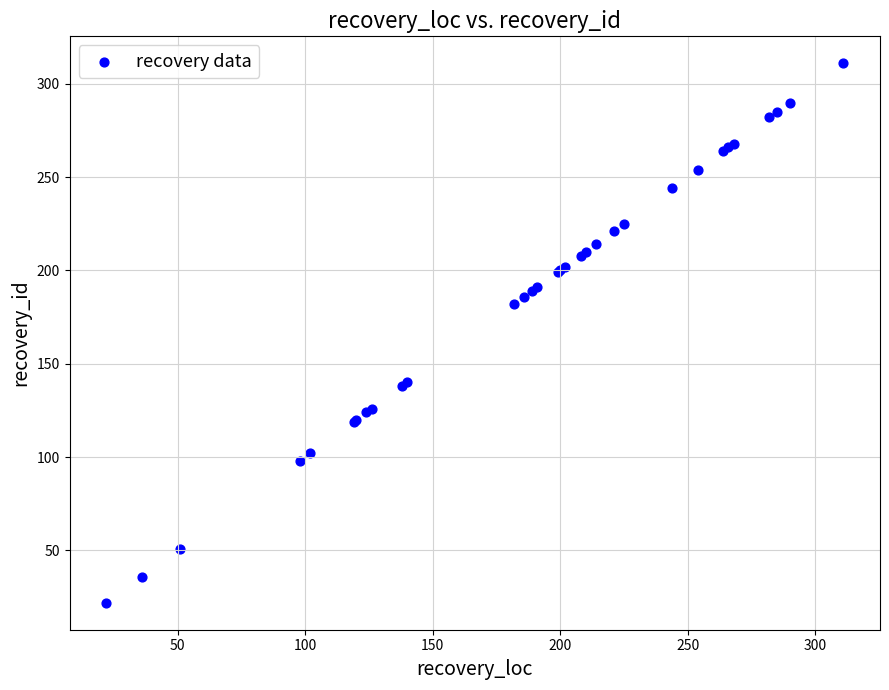

What Y value in the scatter plot is closest to 166?

182